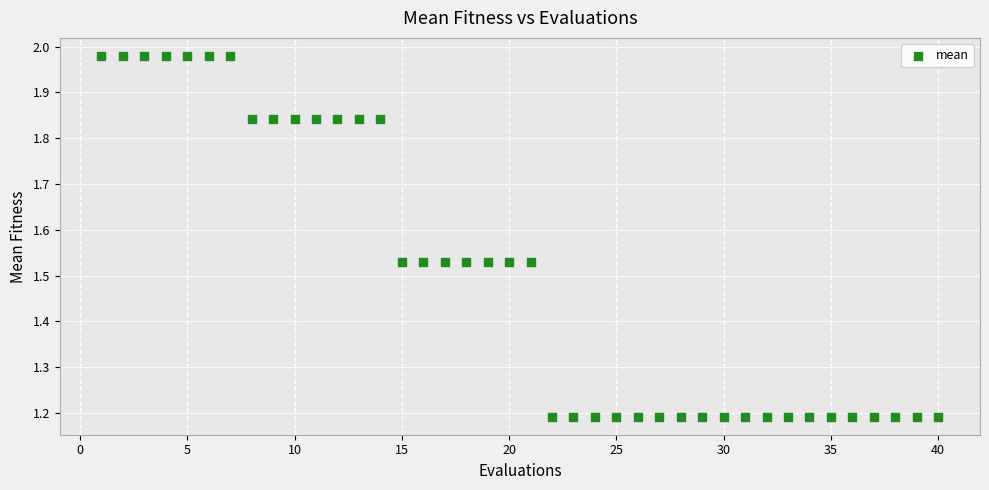

What is the range of Y values (max minus min)?

0.8